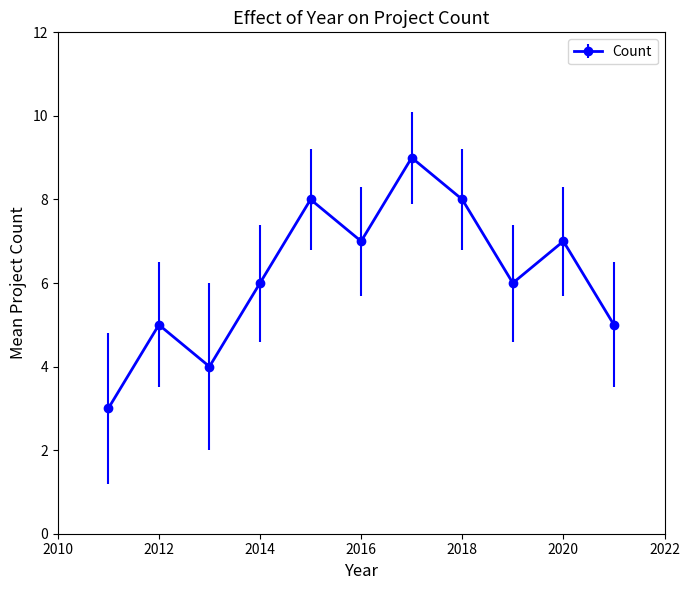

What is the difference between the second highest and second lowest values?

4